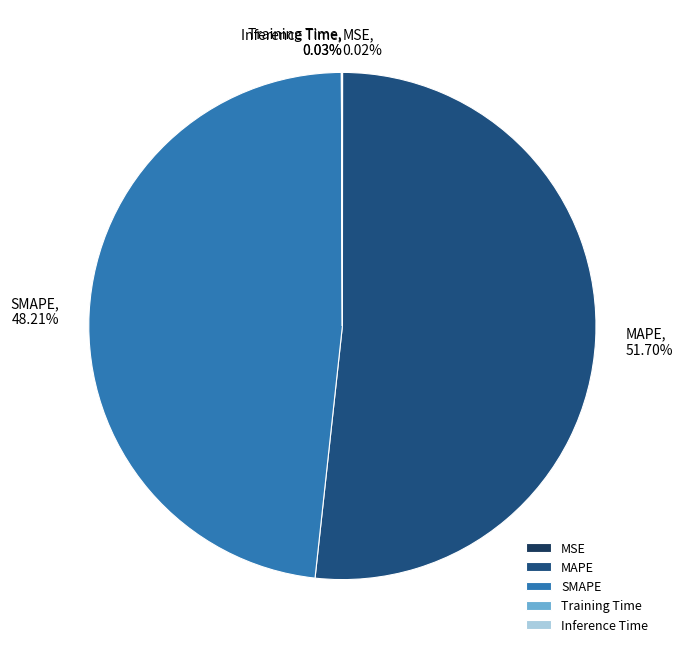

Does any single category account for the majority?

Yes